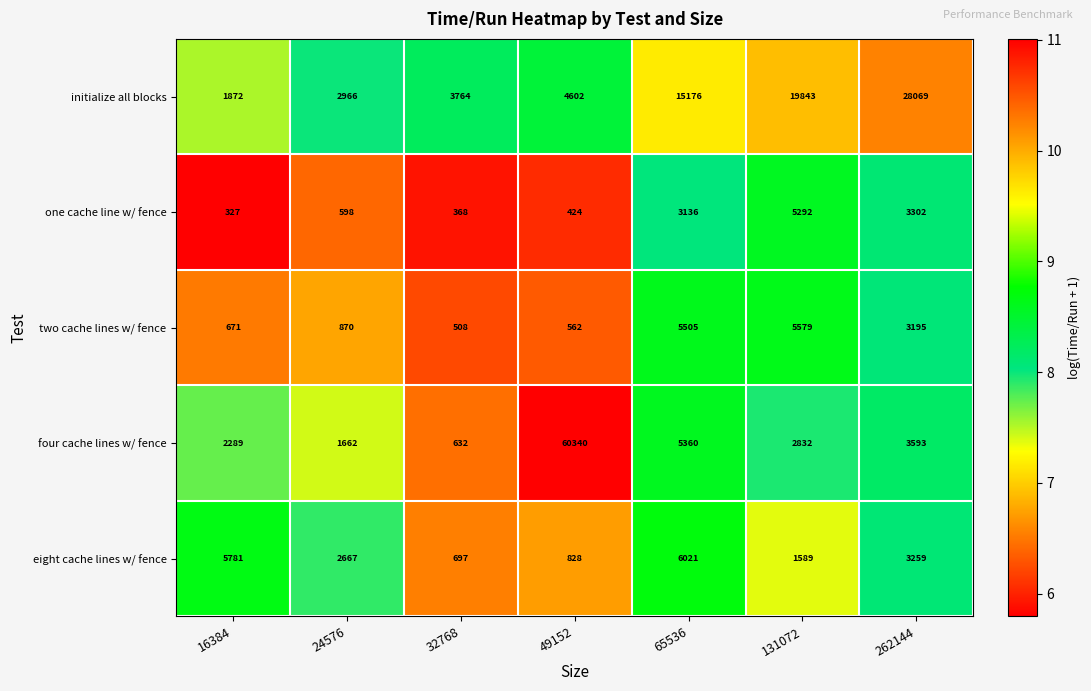

What is the total value across all series at 24576?

8763